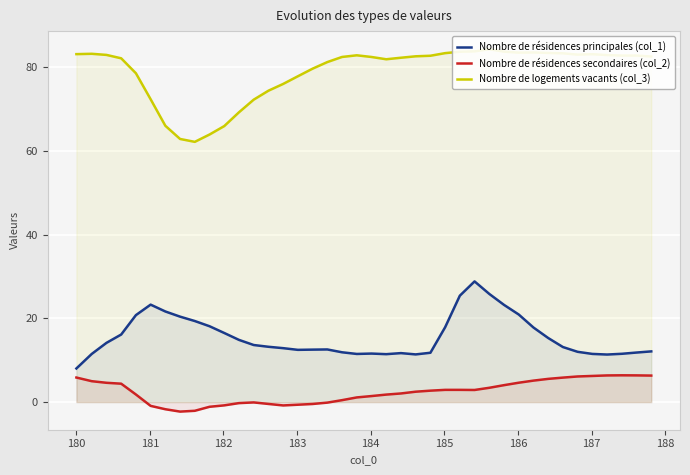

True or false: Nombre de résidences secondaires (col_2) and Nombre de logements vacants (col_3) intersect in this chart.

False